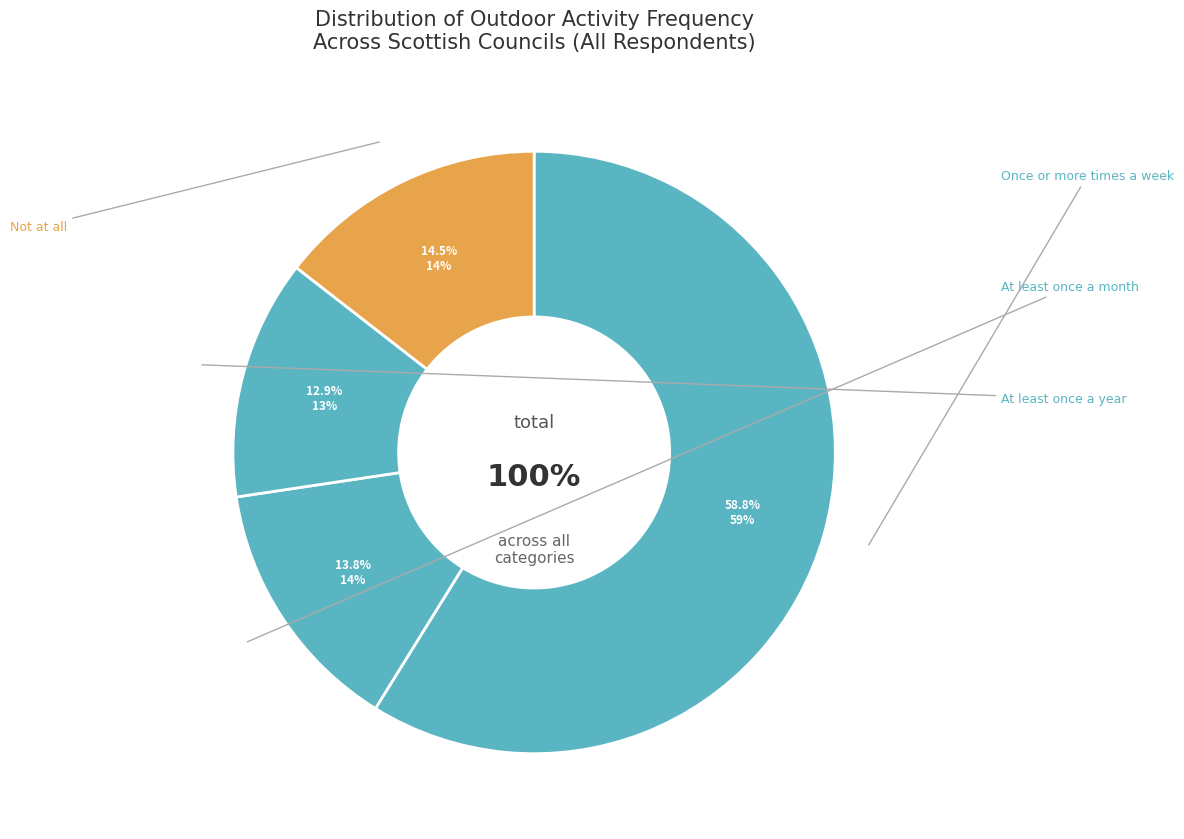

Count the number of slices in the pie.

4